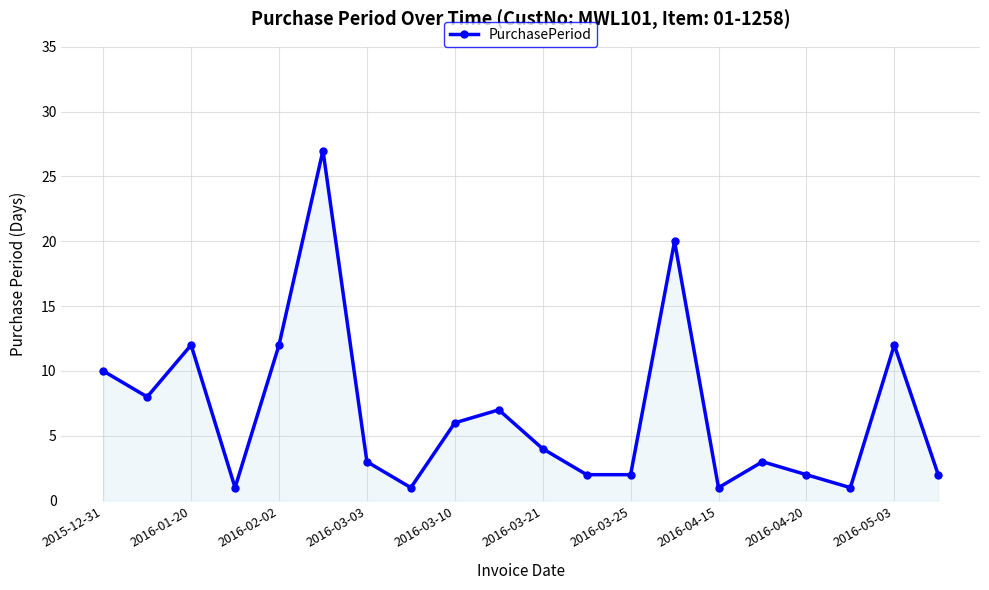

True or false: the data has more than 2 interior local peaks.

True